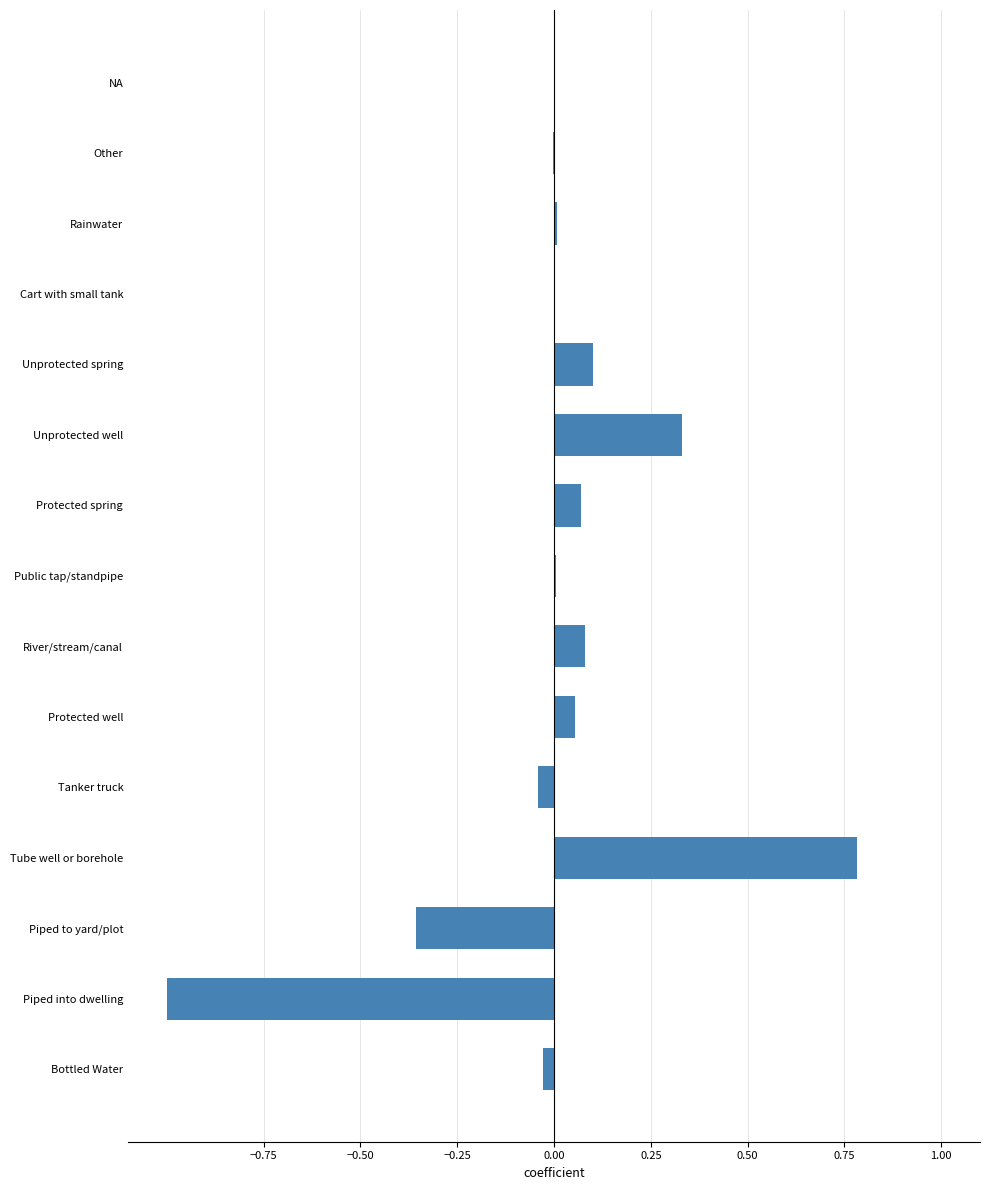

Is it true that the value at Tube well or borehole is 0.8?

True